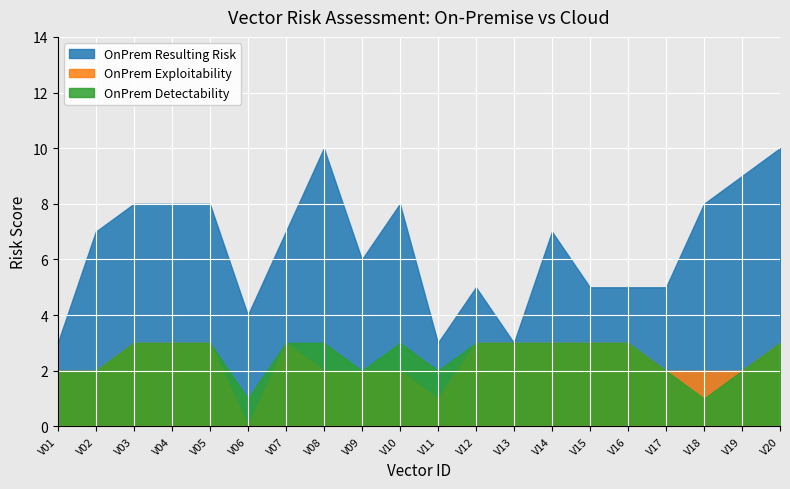

At which category does the chart reach its peak across all series?

V08